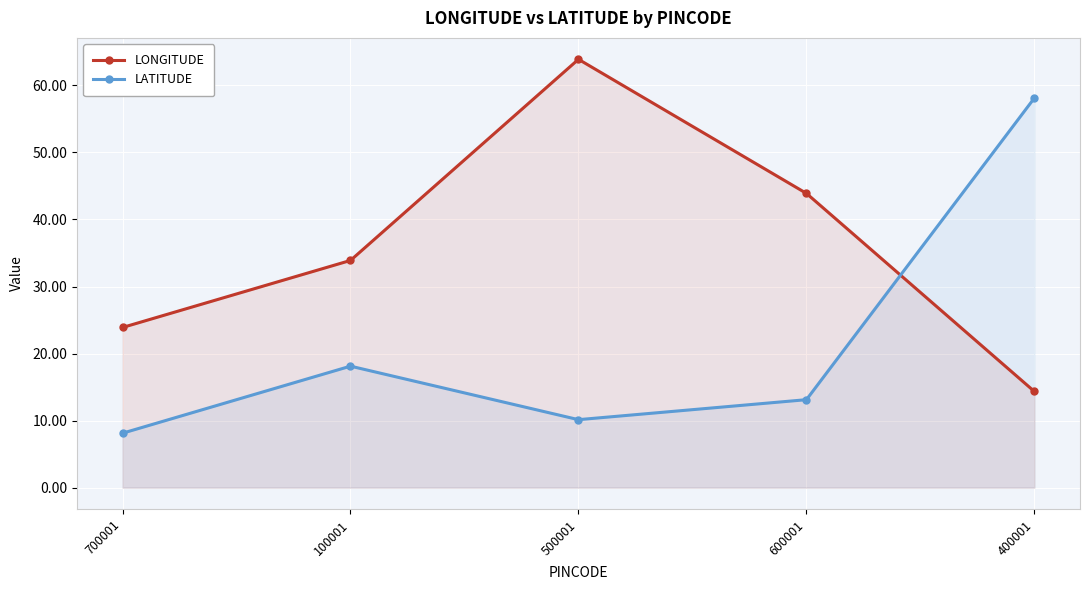

True or false: LONGITUDE has more than 2 interior local peaks.

False